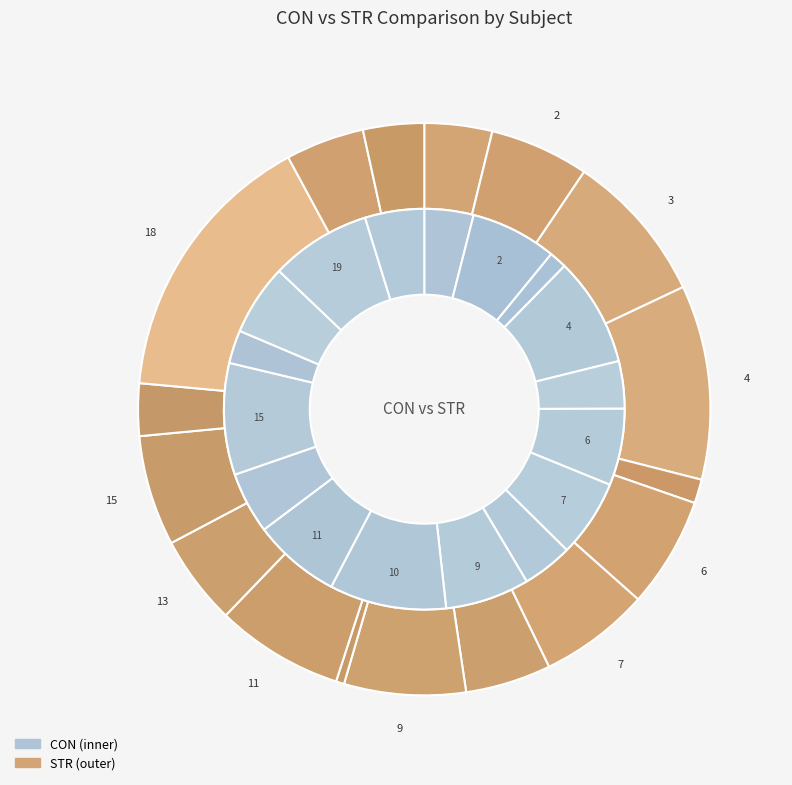

Does any single category account for the majority?

No